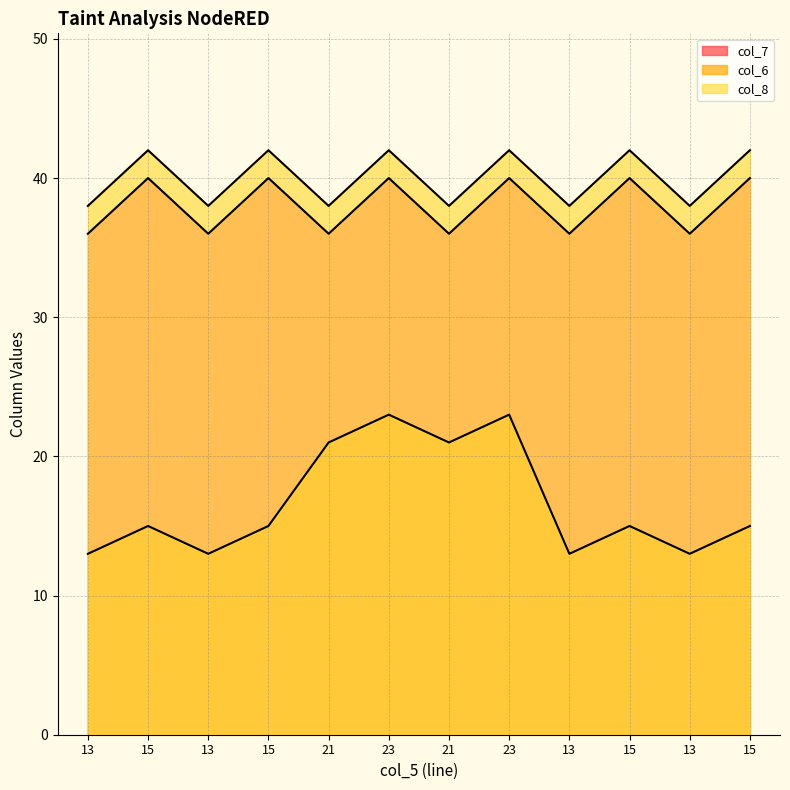

What is the smallest value displayed?

13